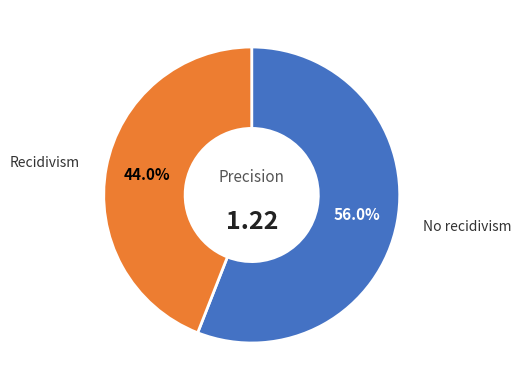

How many segments does this pie chart have?

2